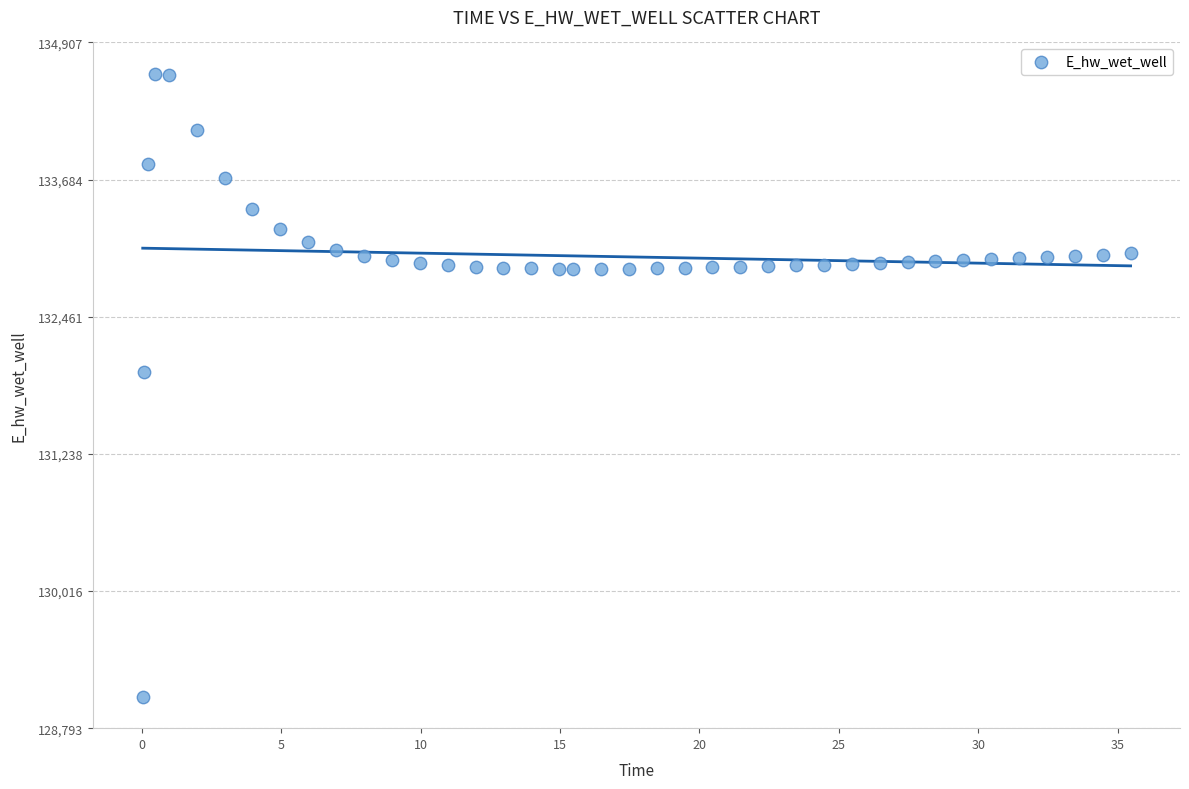

What is the range of X values (max minus min)?

35.4